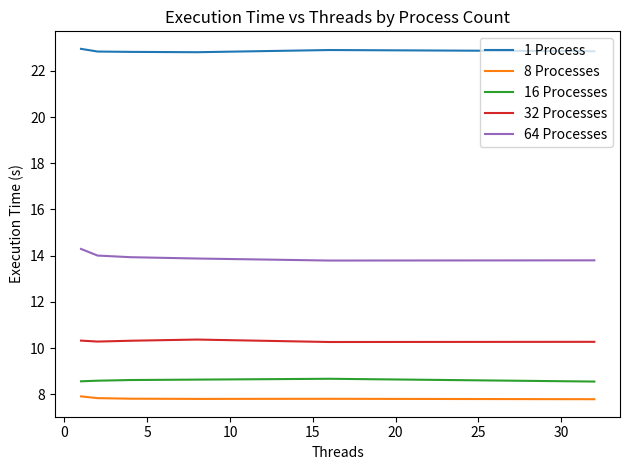

Which series has the largest total across all categories?

1 Process